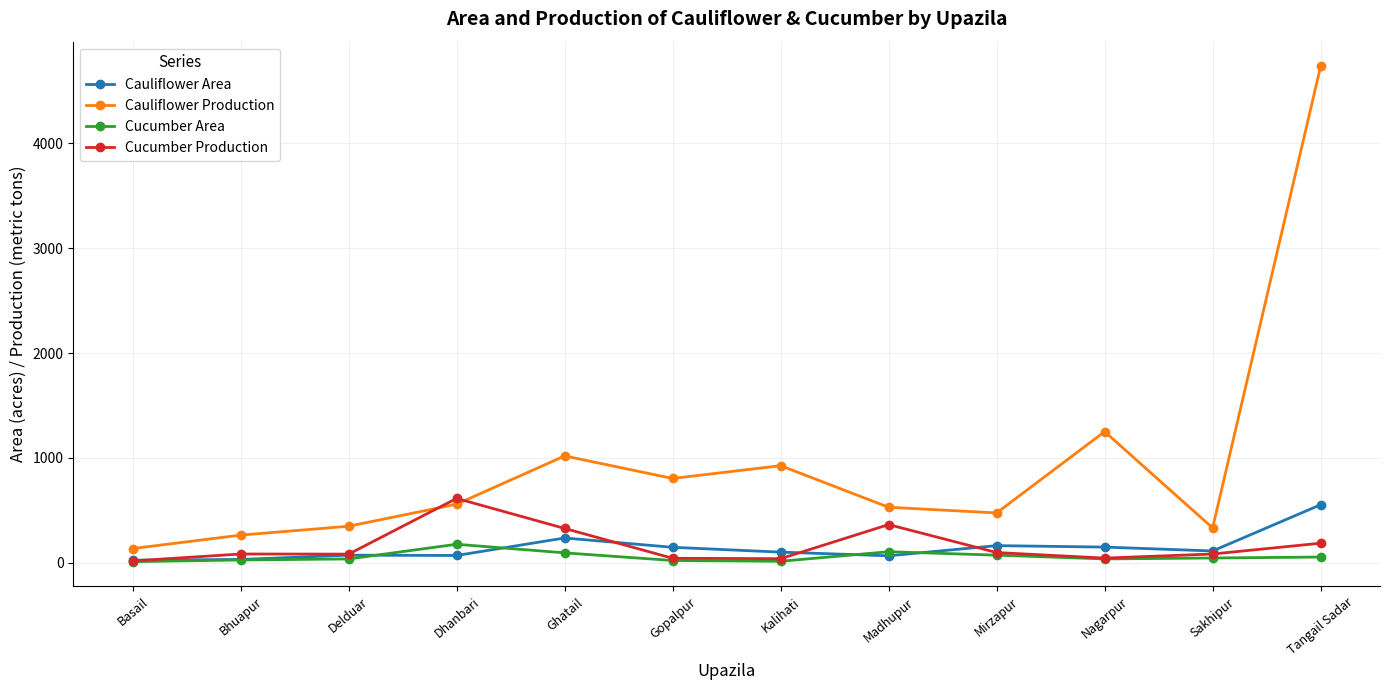

Which series has the widest spread of values?

Cauliflower Production